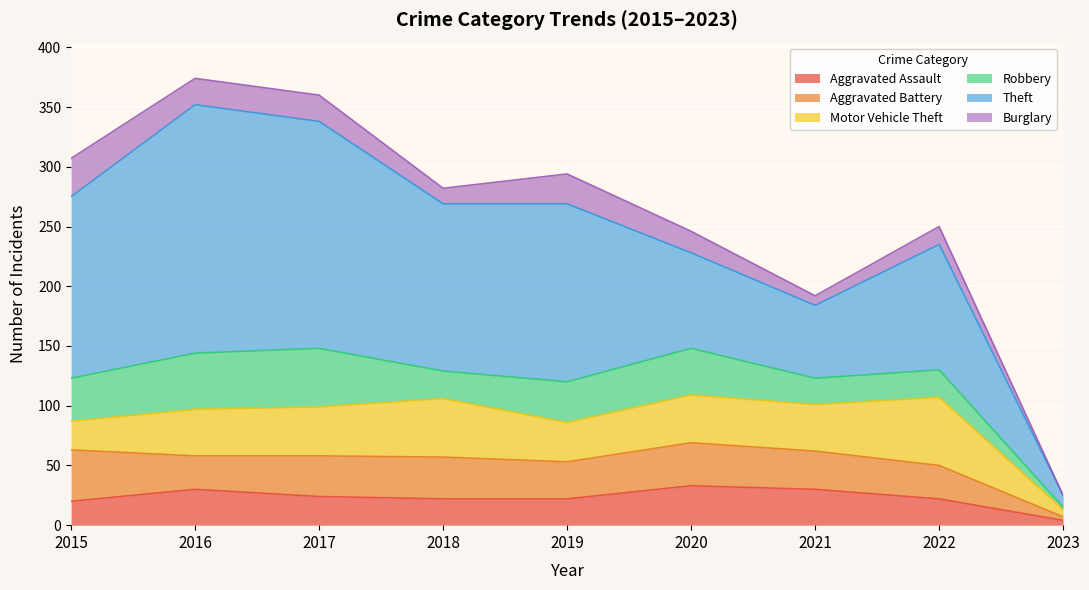

Which series has the largest total across all categories?

Theft